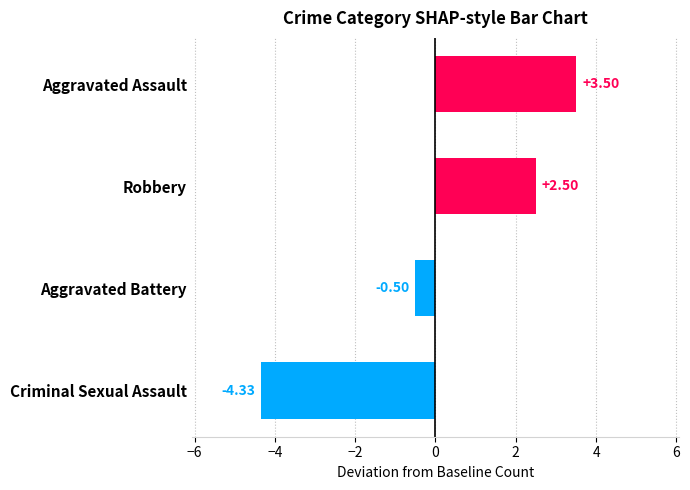

What is the greatest value displayed?

3.5